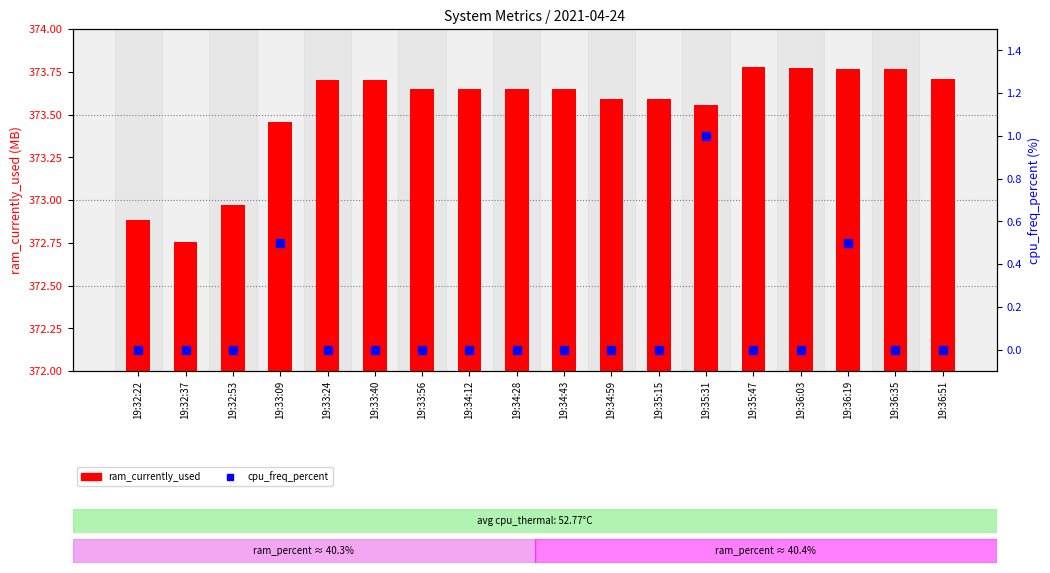

Which series has the largest Y range (max minus min)?

ram_currently_used